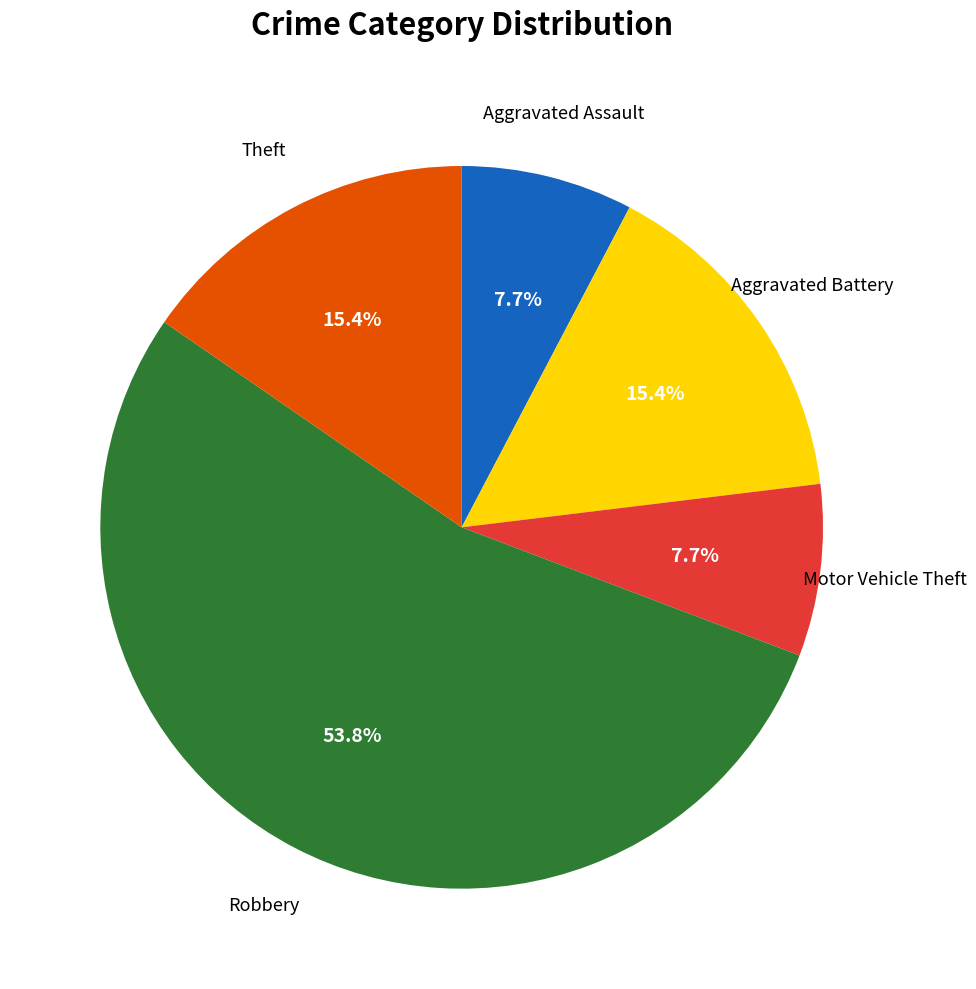

Is there any slice that represents more than half of the pie?

Yes